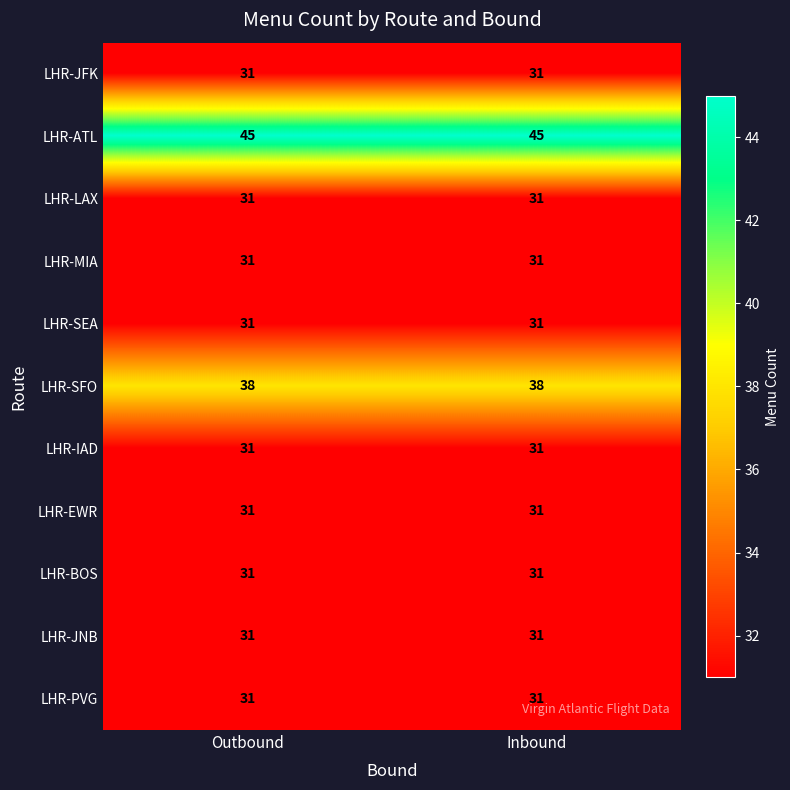

Reading left to right, extract all data points from this chart.

LHR-JFK: 31	31
LHR-ATL: 45	45
LHR-LAX: 31	31
LHR-MIA: 31	31
LHR-SEA: 31	31
LHR-SFO: 38	38
LHR-IAD: 31	31
LHR-EWR: 31	31
LHR-BOS: 31	31
LHR-JNB: 31	31
LHR-PVG: 31	31